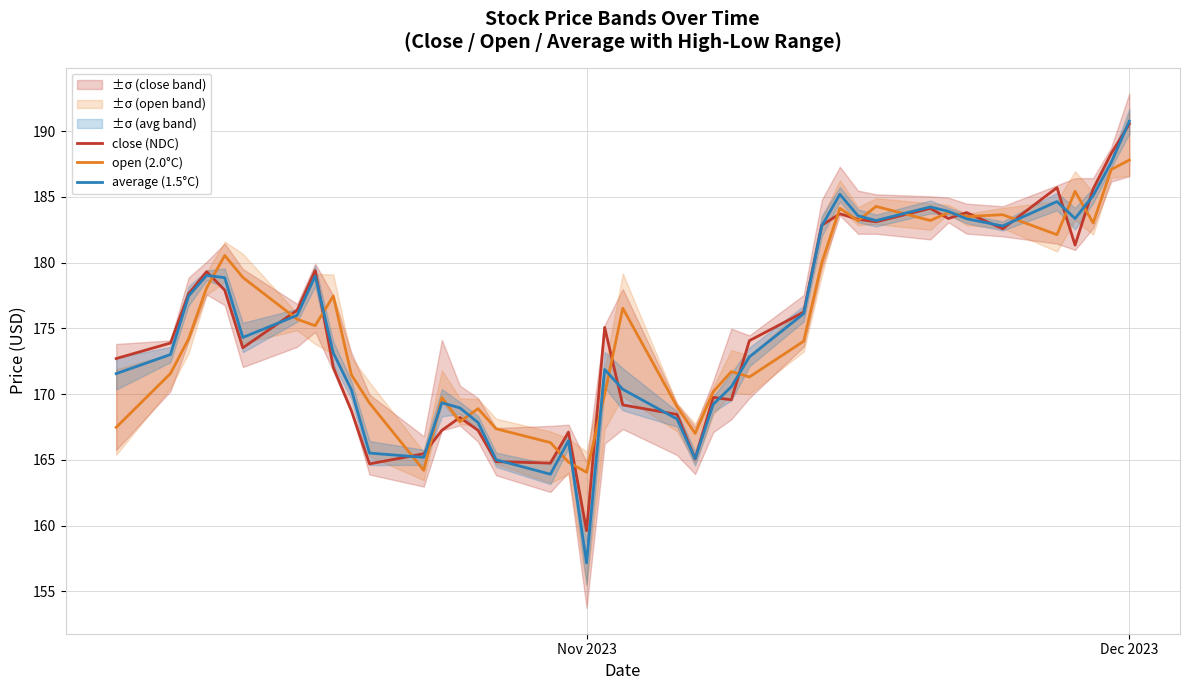

What is the lowest value of the average (1.5°C) series?

157.2